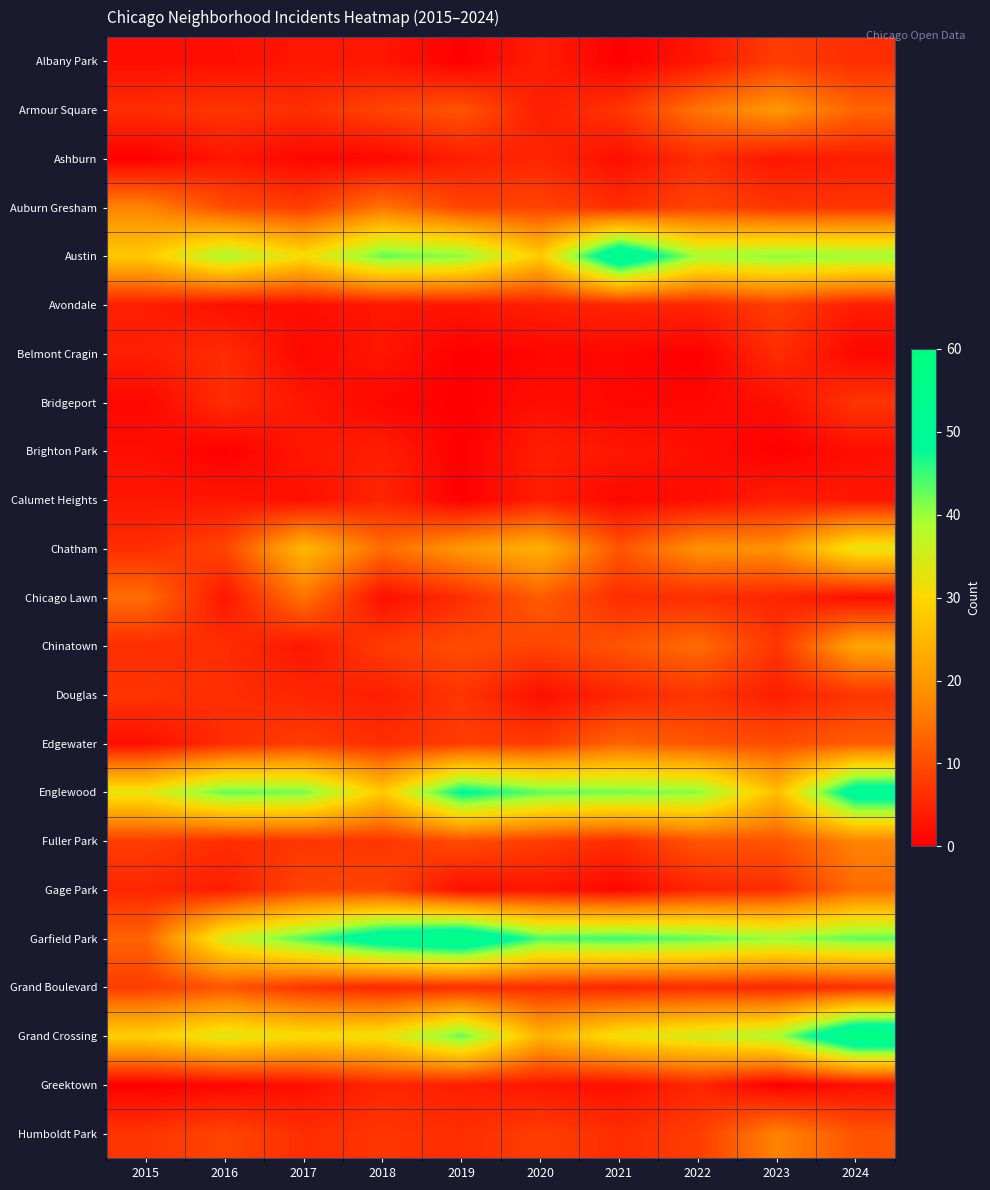

Between 2018 and 2024, which is larger?

2024